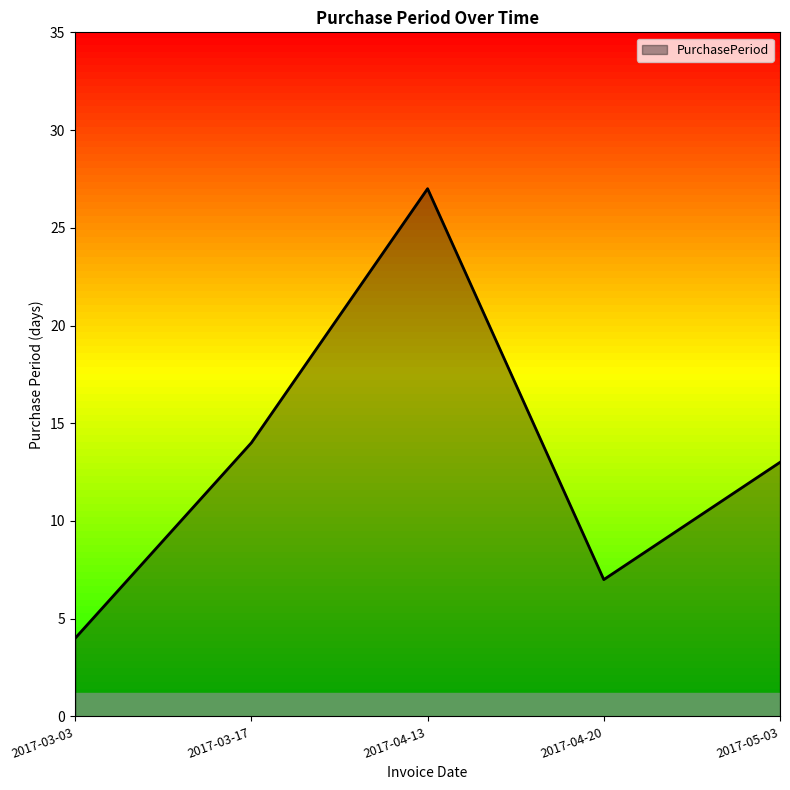

How many distinct data groups are displayed?

1